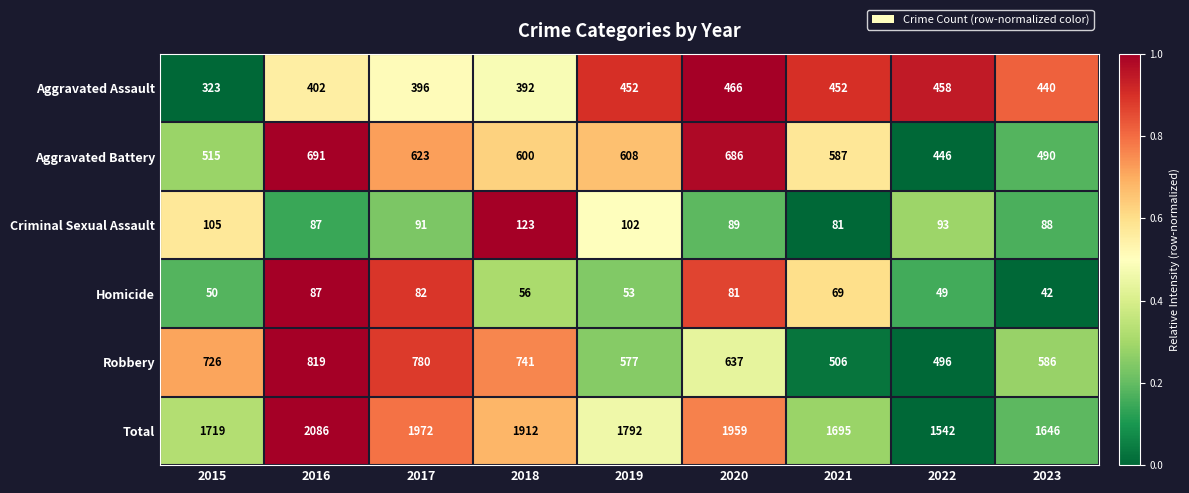

The Total series shows 953 at 2015. True or false?

False